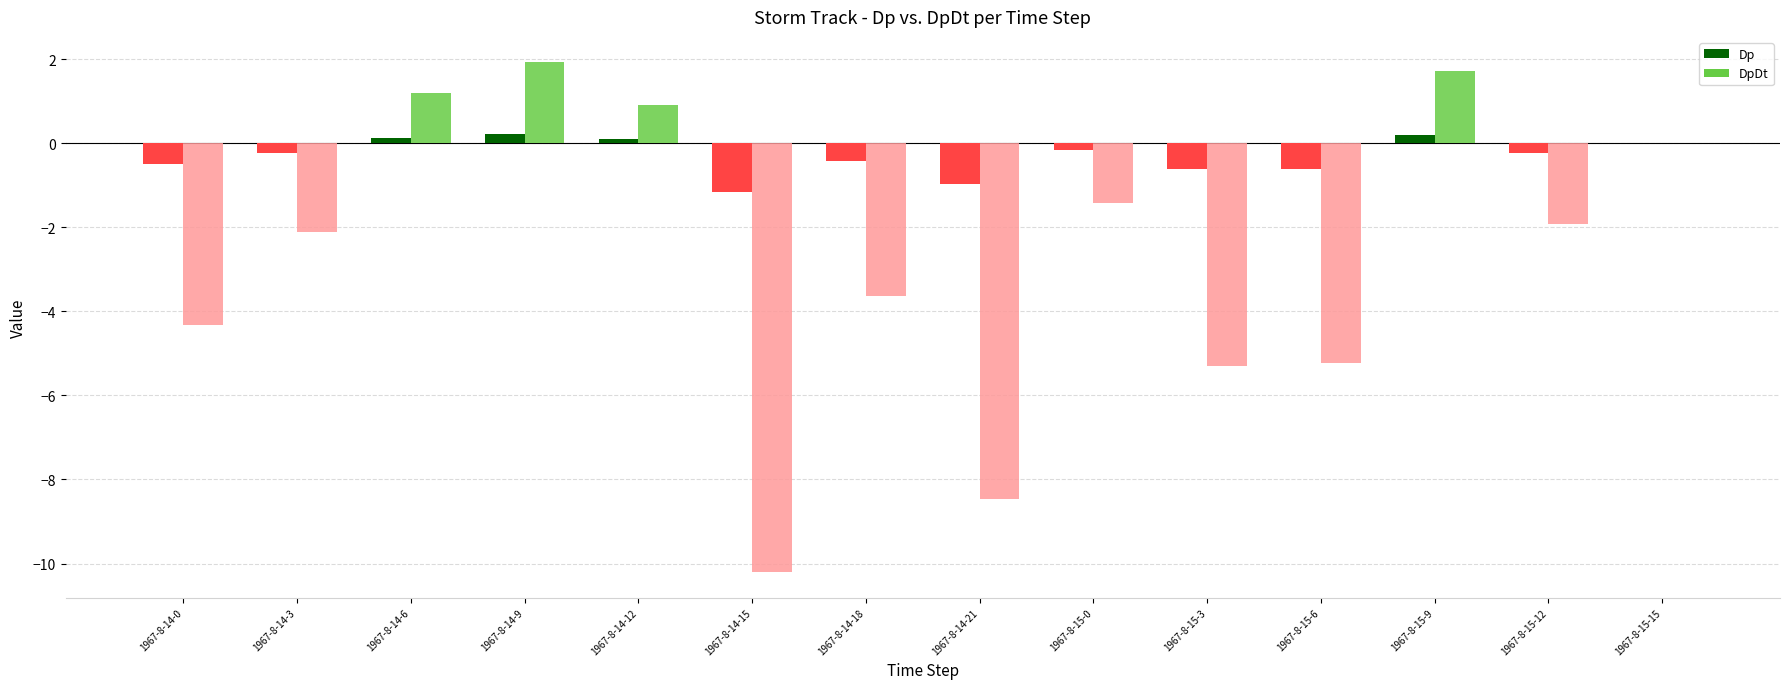

Is it true that Dp equals 0.2 at 1967-8-14-9?

True